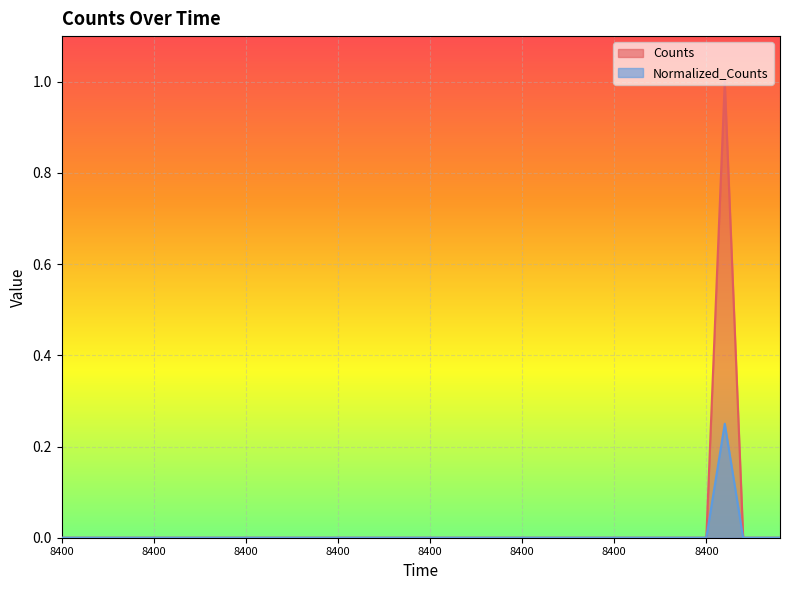

Rank the series by their maximum value, from highest to lowest.

Counts, Normalized_Counts